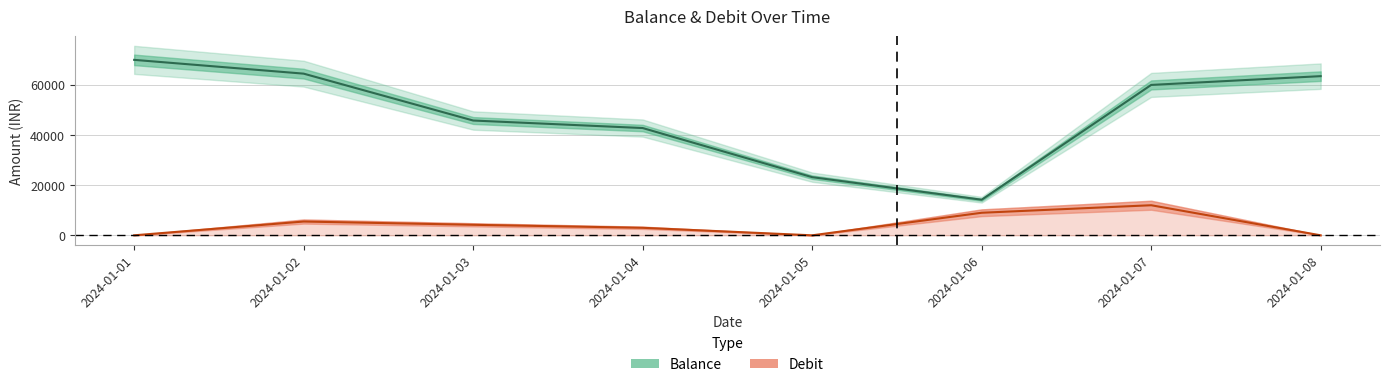

What is the greatest value displayed?

70000